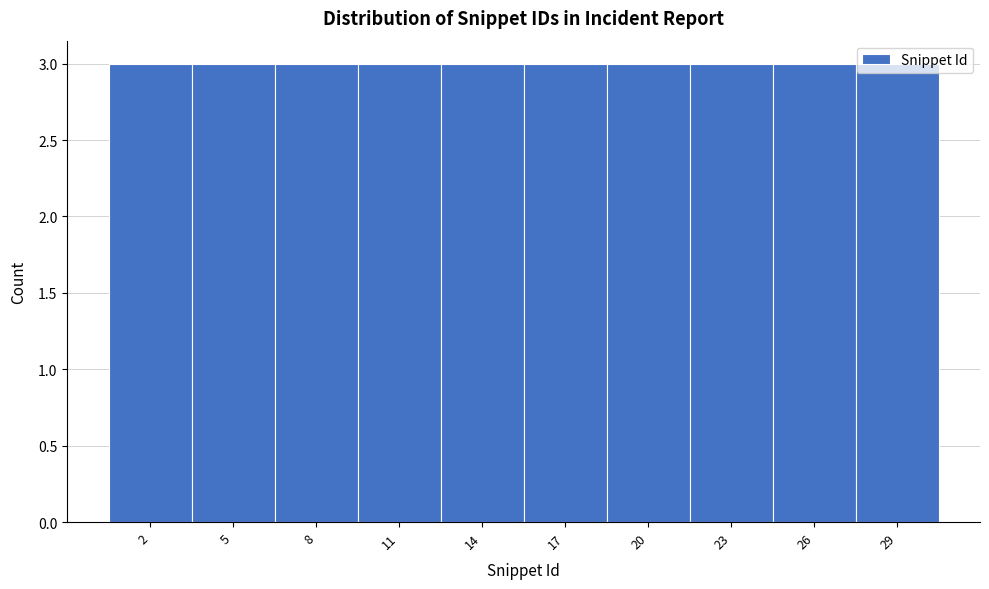

Reading left to right, list every bar in this chart as the range it spans on the x-axis followed by its height. The values are not printed on the chart, so give them approximately, as read against the axis.

0.5 to 3.5: 3
3.5 to 6.5: 3
6.5 to 9.5: 3
9.5 to 12.5: 3
12.5 to 15.5: 3
15.5 to 18.5: 3
18.5 to 21.5: 3
21.5 to 24.5: 3
24.5 to 27.5: 3
27.5 to 30.5: 3